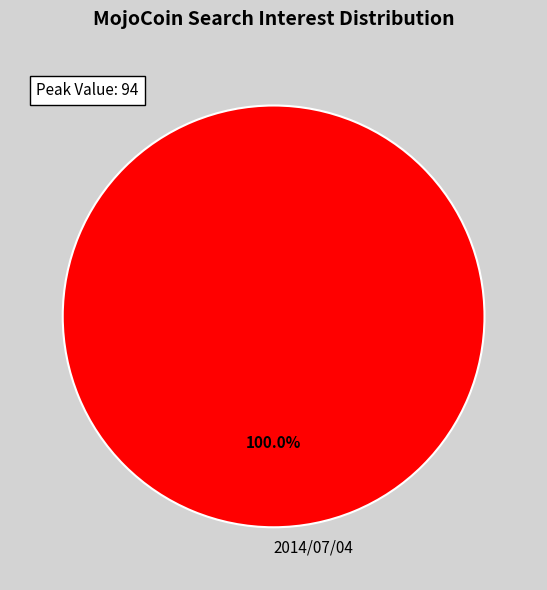

Which slice represents more than half of the pie?

2014/07/04